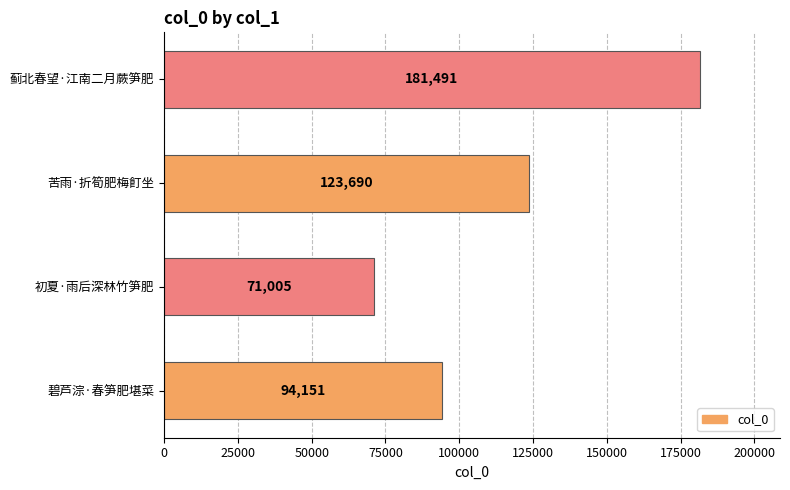

Rank the categories by value from highest to lowest.

蓟北春望·江南二月蕨笋肥, 苦雨·折筍肥梅飣坐, 碧芦淙·春笋肥堪菜, 初夏·雨后深林竹笋肥